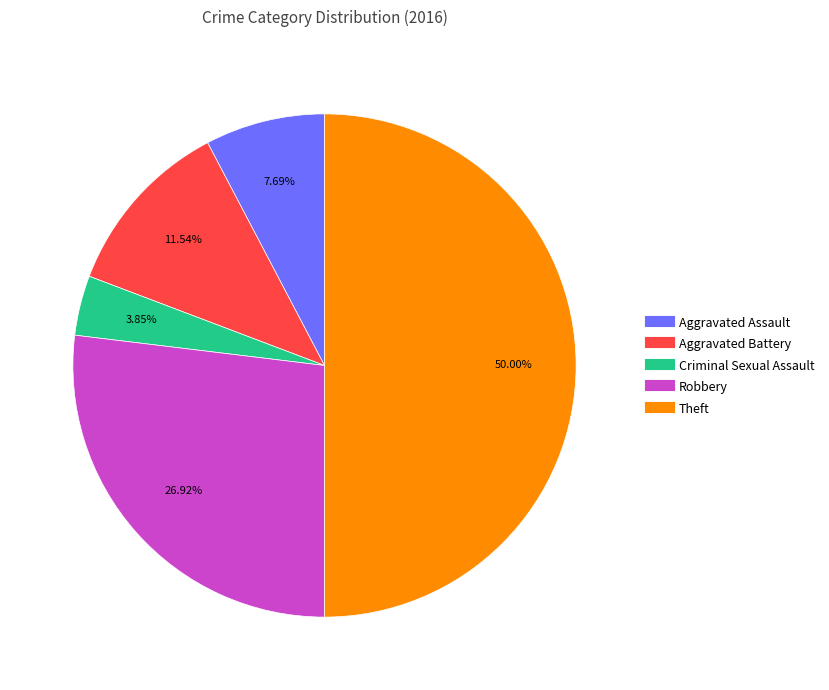

Rank the categories by value from highest to lowest.

Theft, Robbery, Aggravated Battery, Aggravated Assault, Criminal Sexual Assault